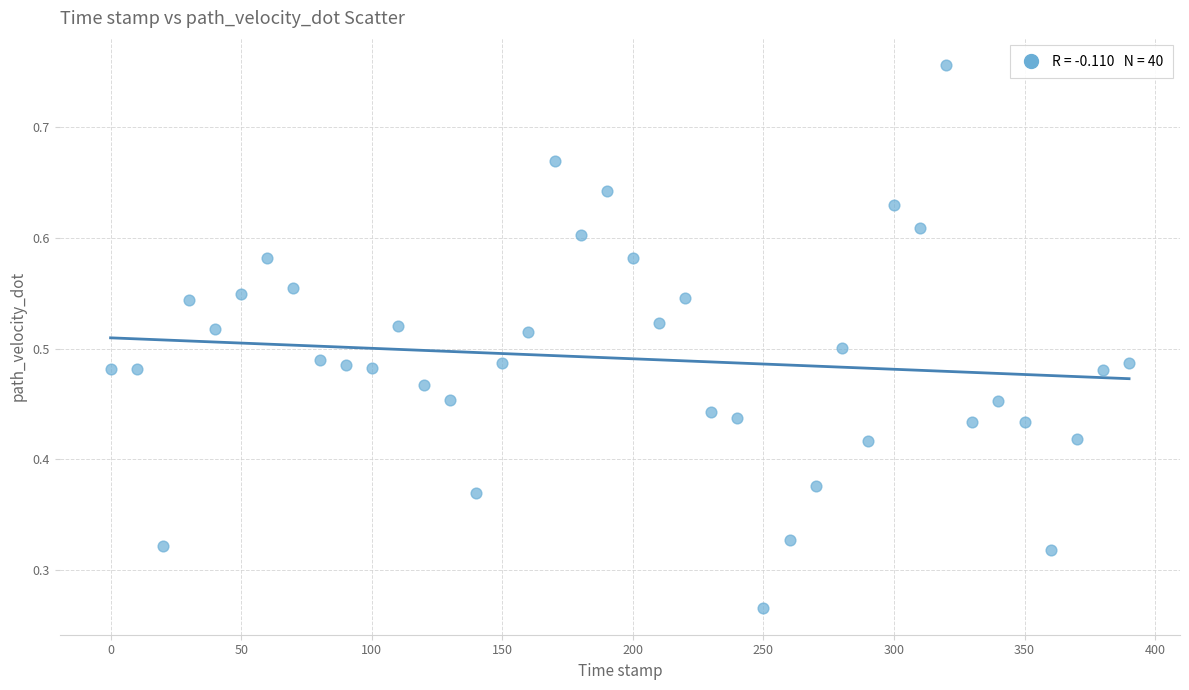

What is the range of X values (max minus min)?

390.0